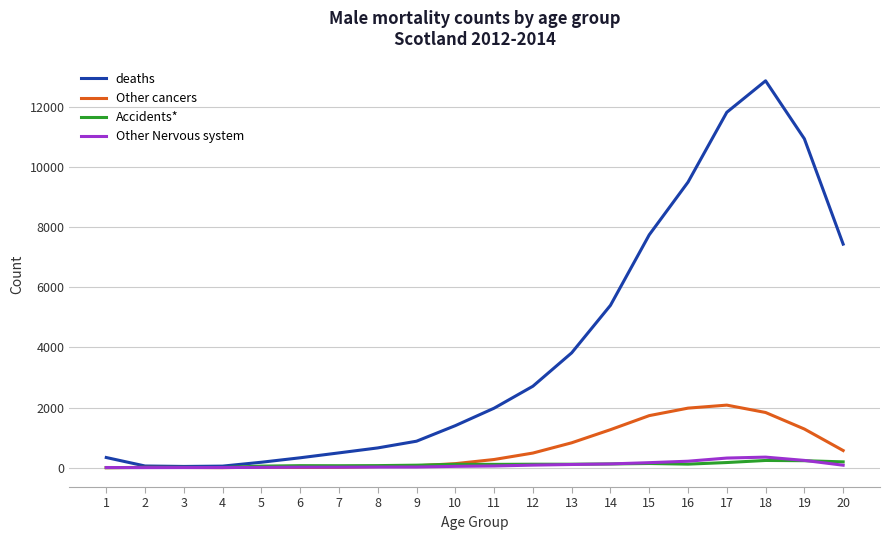

Which series has the largest total across all categories?

deaths